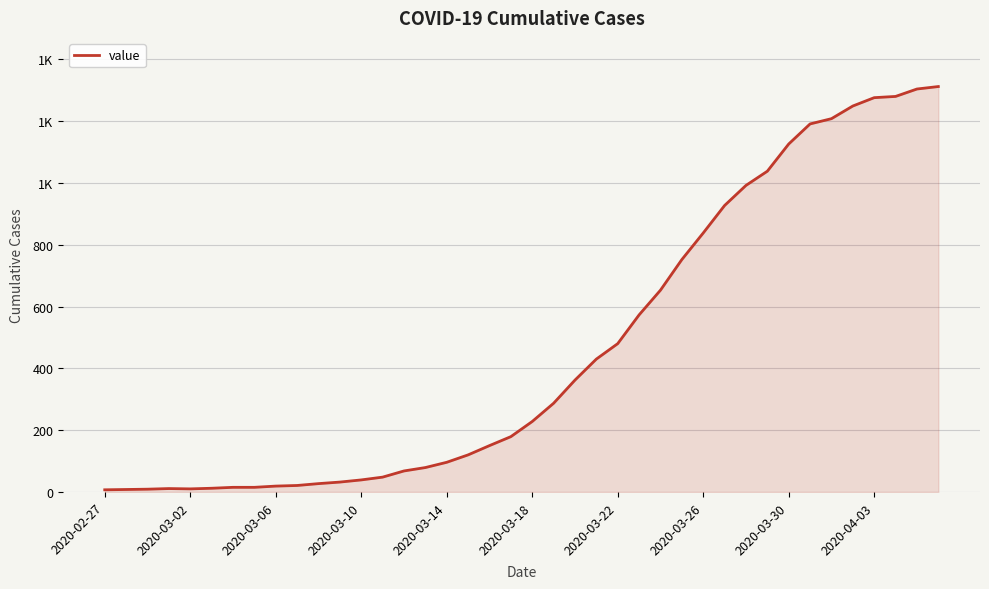

Reading left to right, extract all data points from this chart.

7	8	9	11	10	12	15	15	19	21	27	32	39	48	68	79	96	120	150	179	228	287	362	430	480	573	653	752	838	927	992	1038	1126	1191	1208	1249	1276	1280	1304	1312